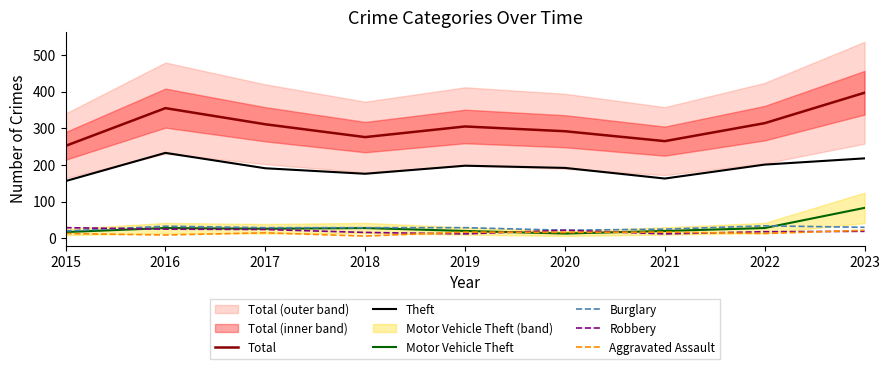

Reading left to right, extract all data points from this chart.

Total: 252	355	311	276	305	292	265	314	397
Theft: 156	233	191	176	198	192	163	201	218
Motor Vehicle Theft: 17	28	26	28	20	13	20	28	83
Burglary: 20	33	29	29	29	22	25	34	30
Robbery: 29	25	24	16	12	22	12	18	19
Aggravated Assault: 13	9	15	6	17	16	17	13	22